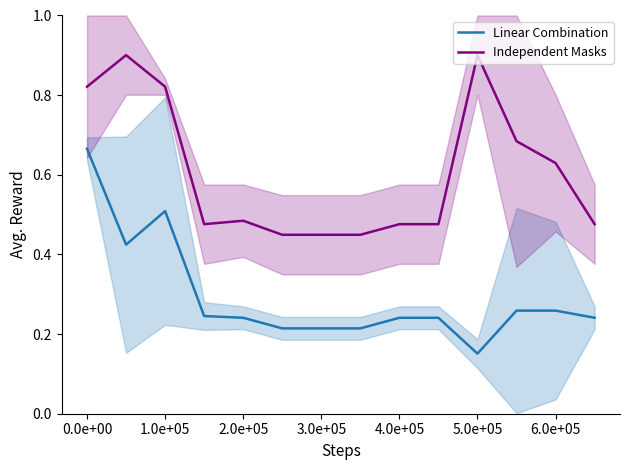

True or false: Linear Combination and Independent Masks intersect in this chart.

False